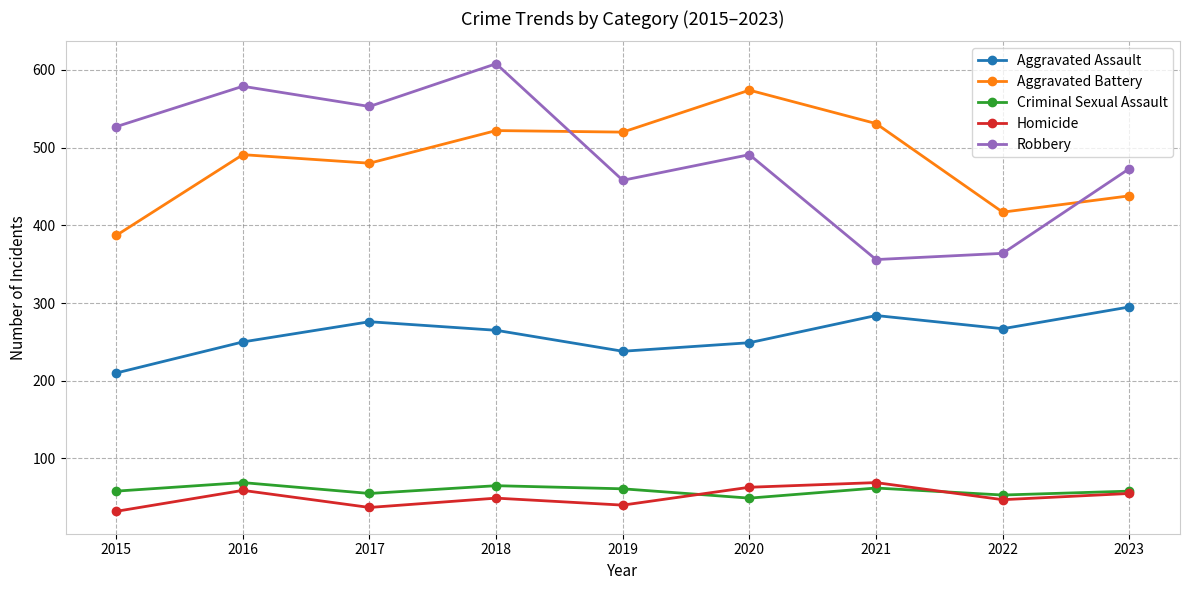

True or false: Robbery and Aggravated Assault cross at least once.

False